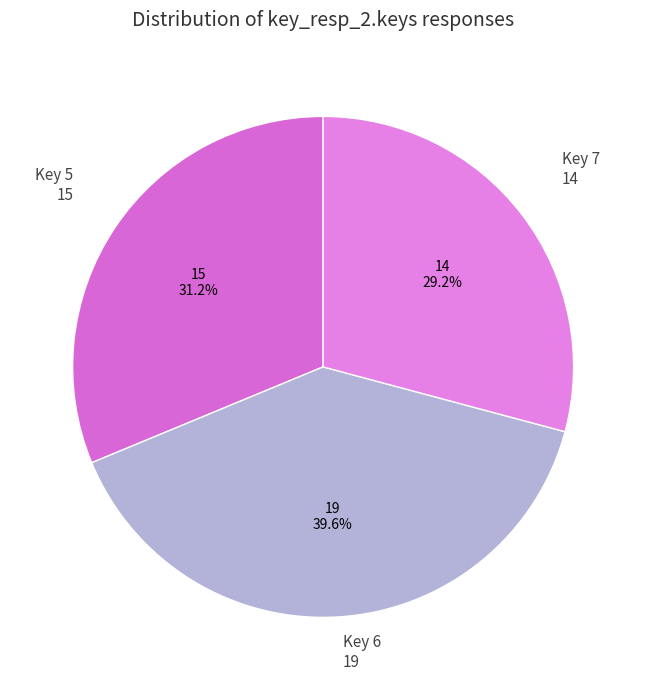

How many slices are in this pie chart?

3